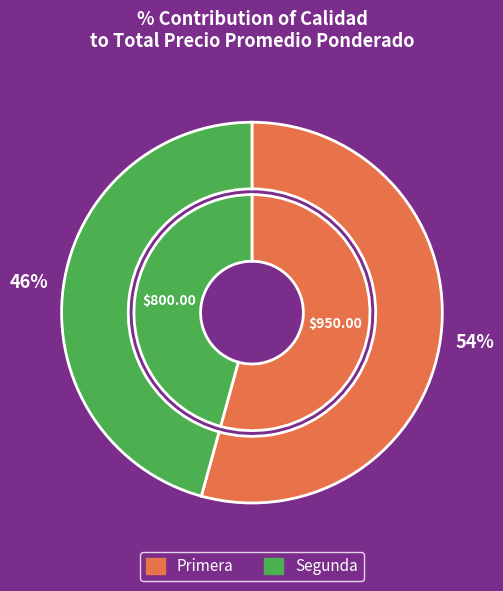

How many segments does this pie chart have?

2